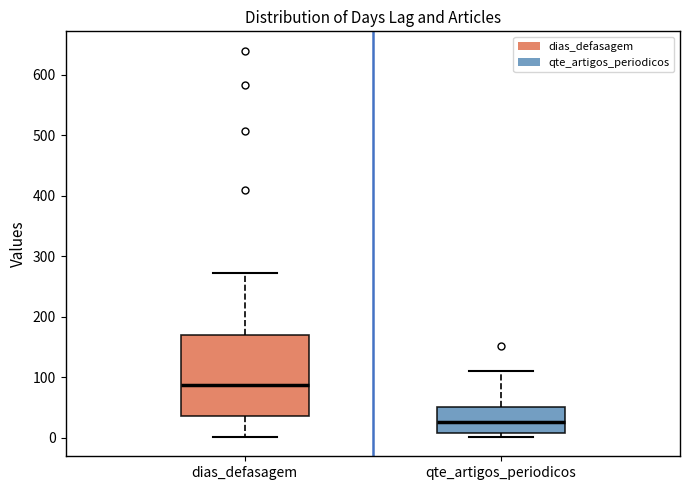

Comparing the boxes themselves (not the whiskers), which one is the tallest?

dias_defasagem